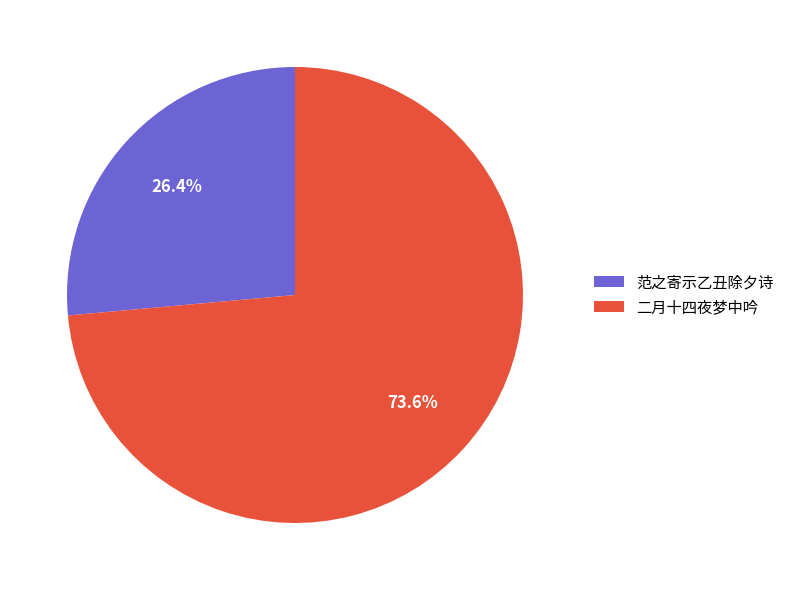

What is the ratio of the value at 范之寄示乙丑除夕诗 to the value at 二月十四夜梦中吟?

0.4